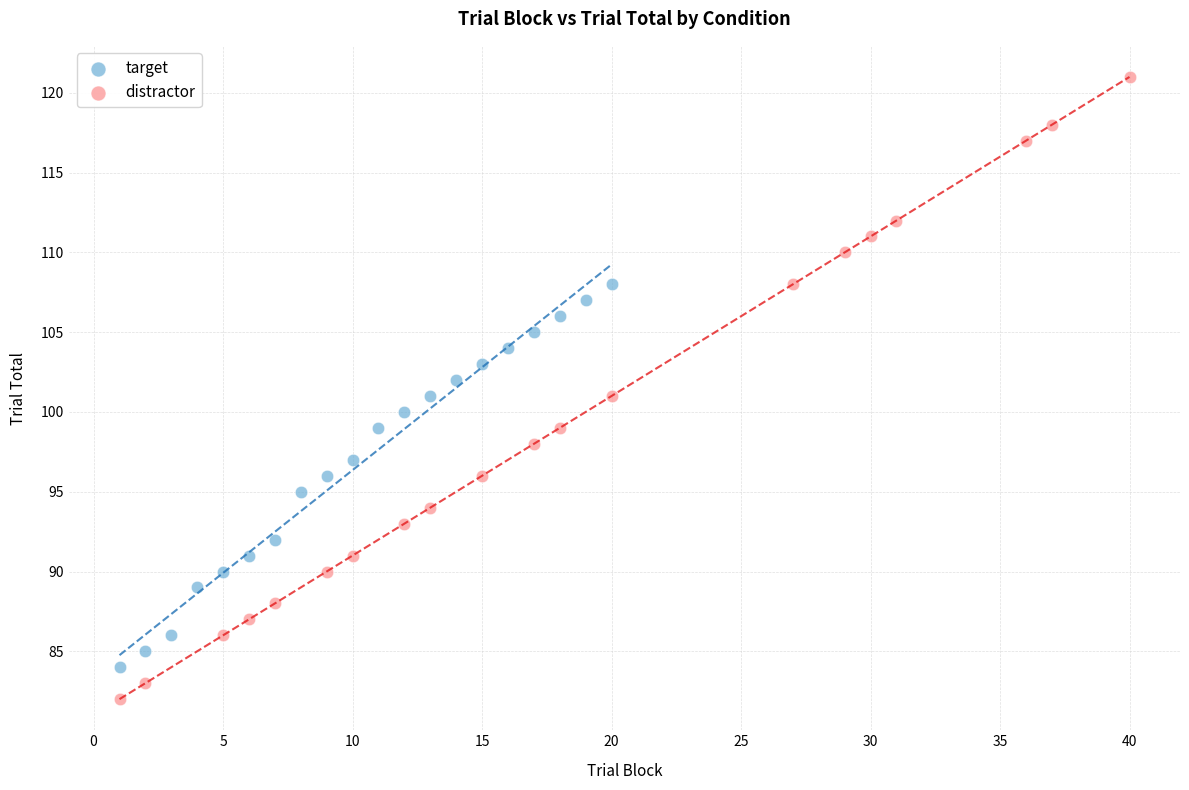

Which series reaches the maximum Y coordinate?

distractor